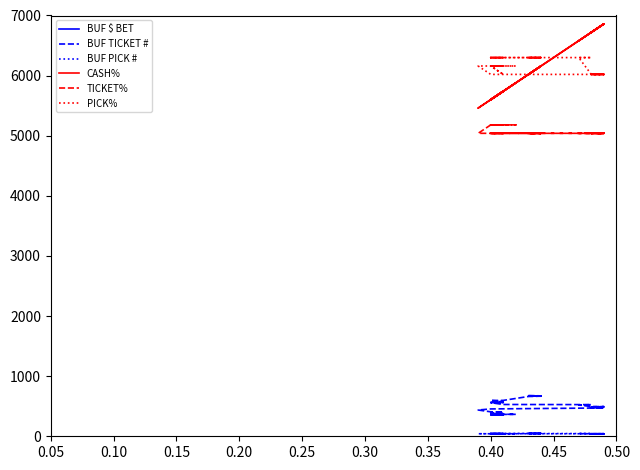

What is the lowest value of the BUF TICKET # series?

355